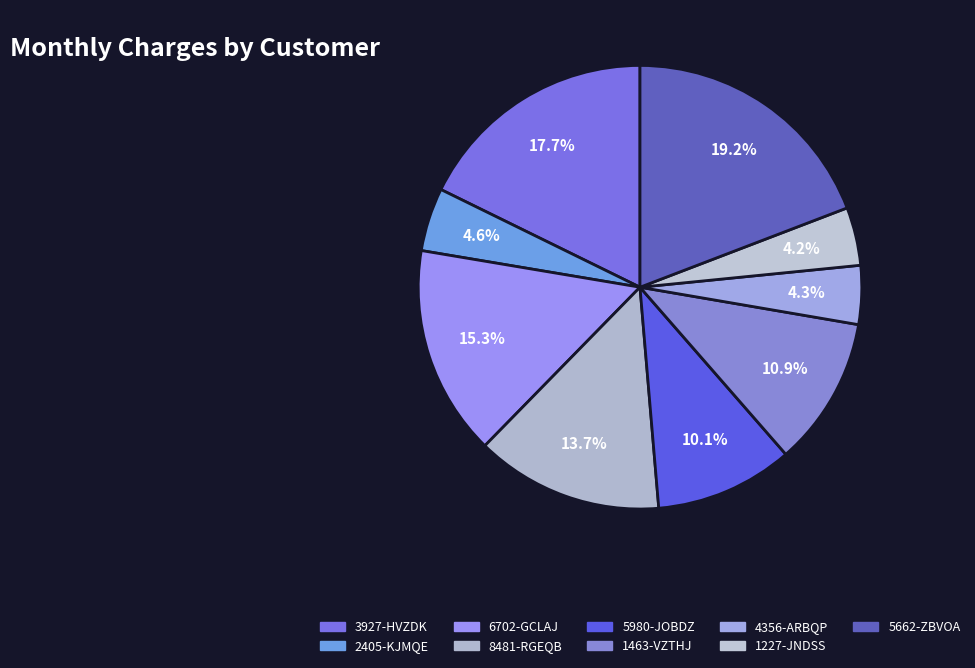

Count the number of slices in the pie.

9